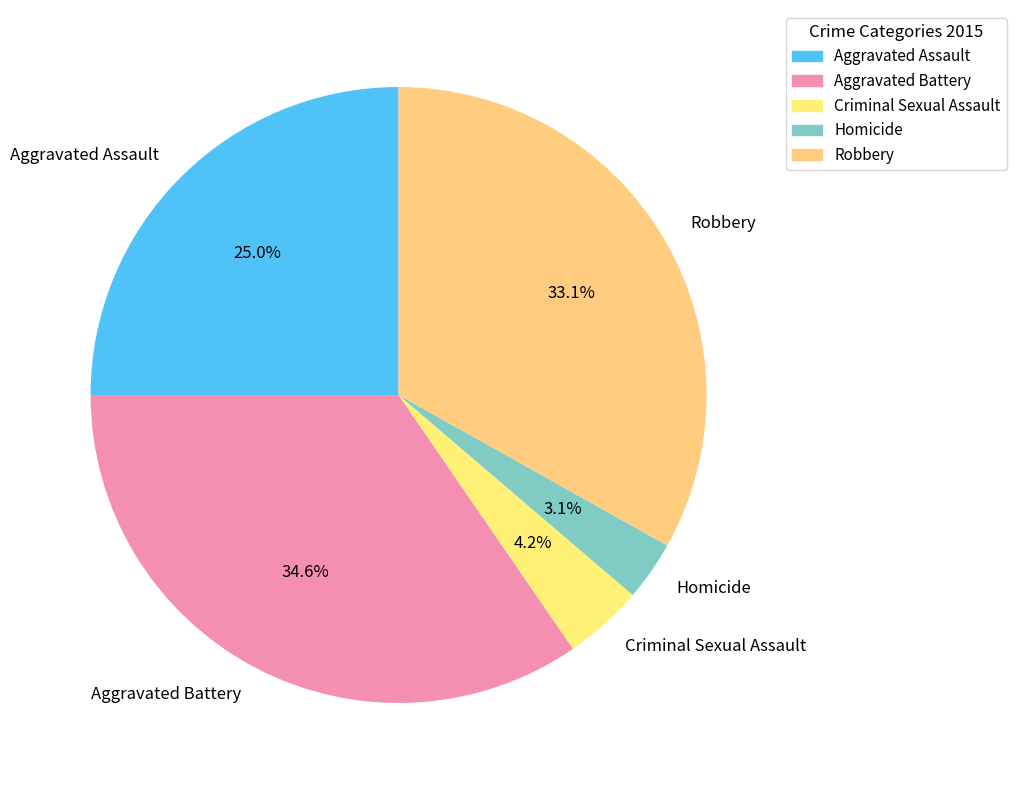

Between Homicide and Criminal Sexual Assault, which is larger?

Criminal Sexual Assault